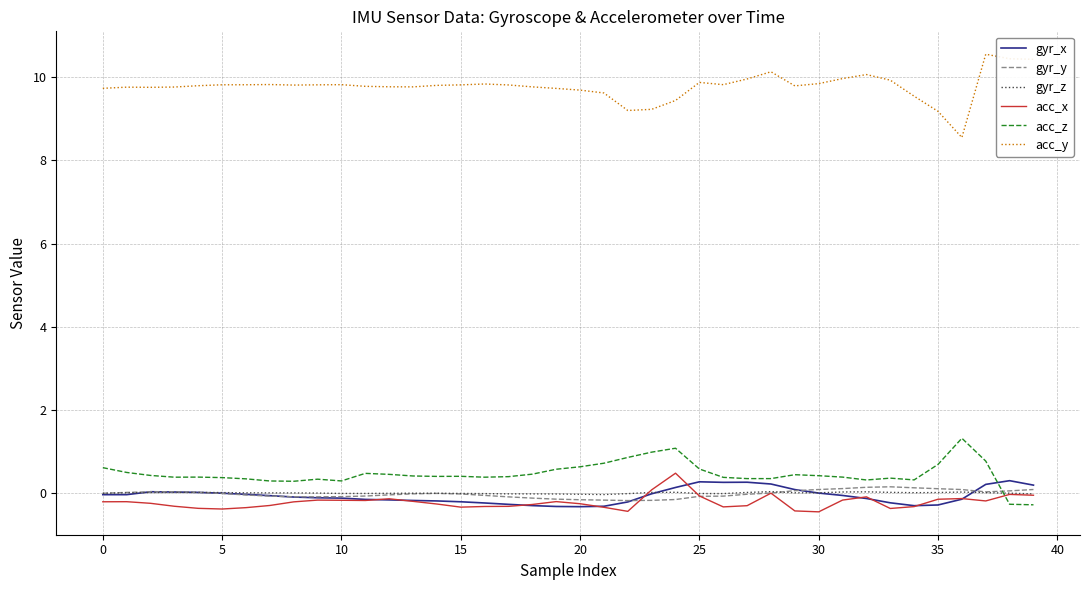

How many values in the acc_z series are below 0?

2